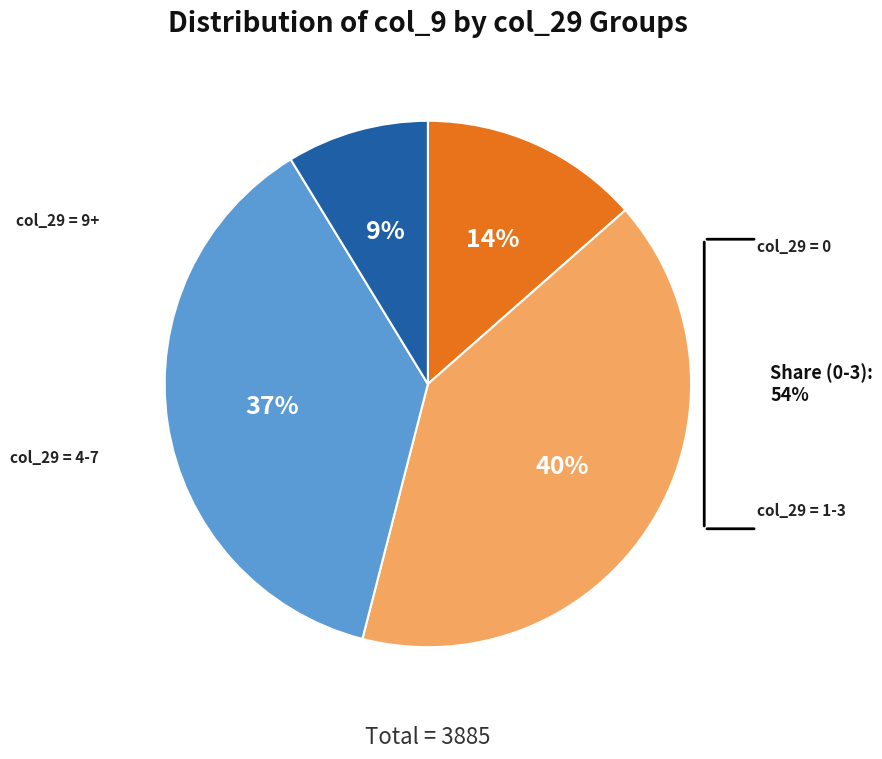

The 2 slice represents 8% of the pie. True or false?

True